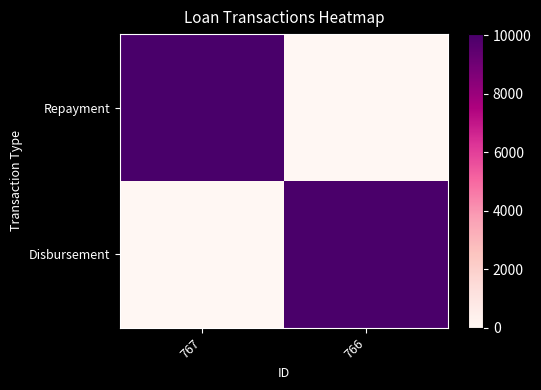

How many distinct data groups are displayed?

2